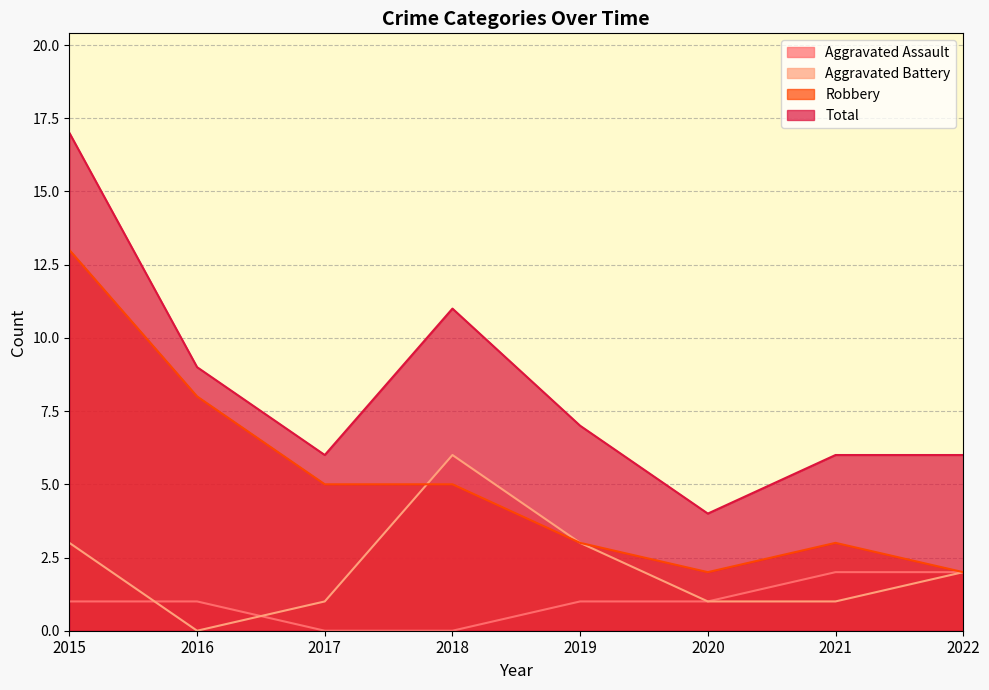

True or false: Total has more than 1 points higher than both neighbors.

False